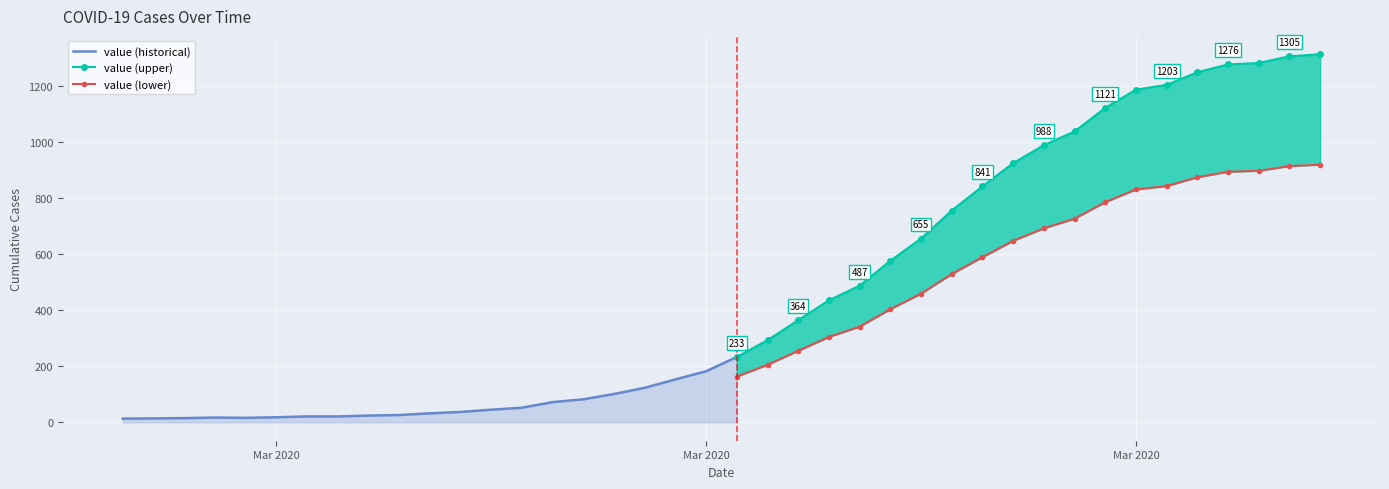

How many data points are above 233?

19